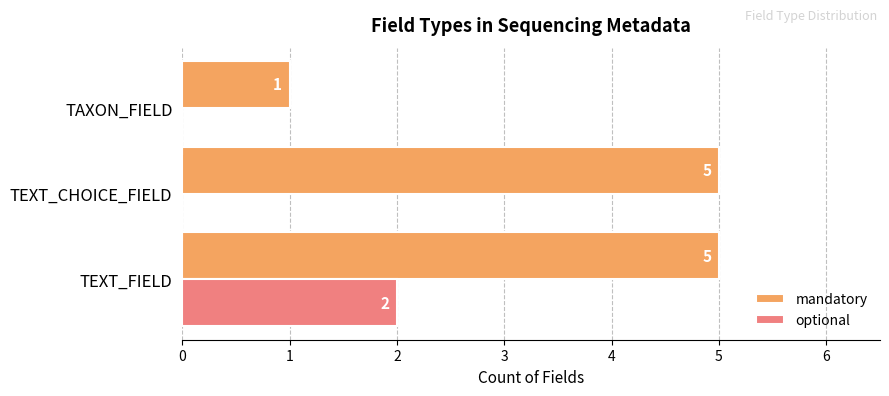

True or false: optional has a value of 2 at TEXT_FIELD.

True